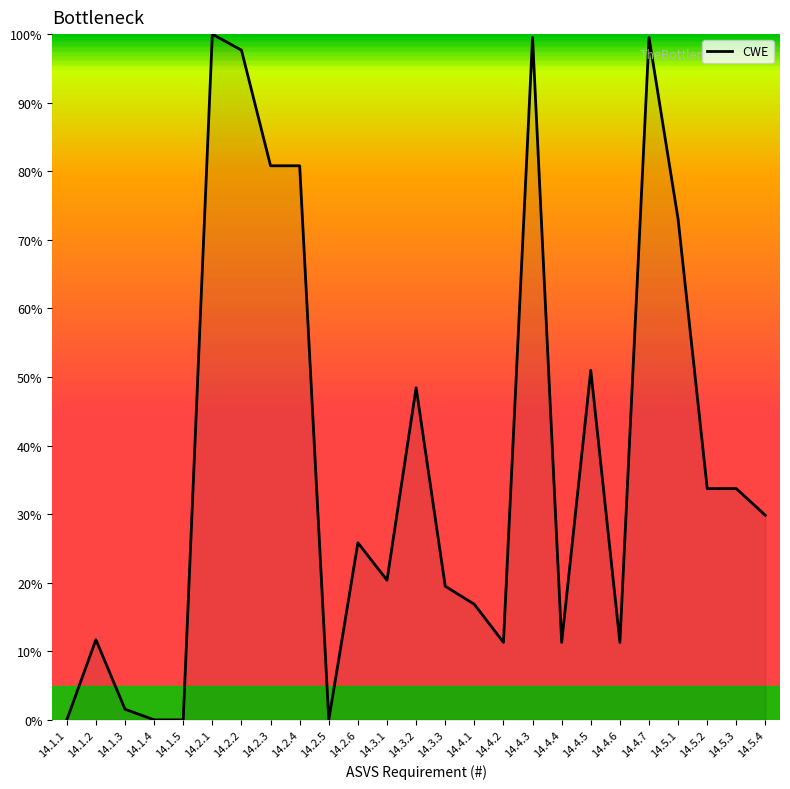

True or false: the data has more than 1 interior local peaks.

True